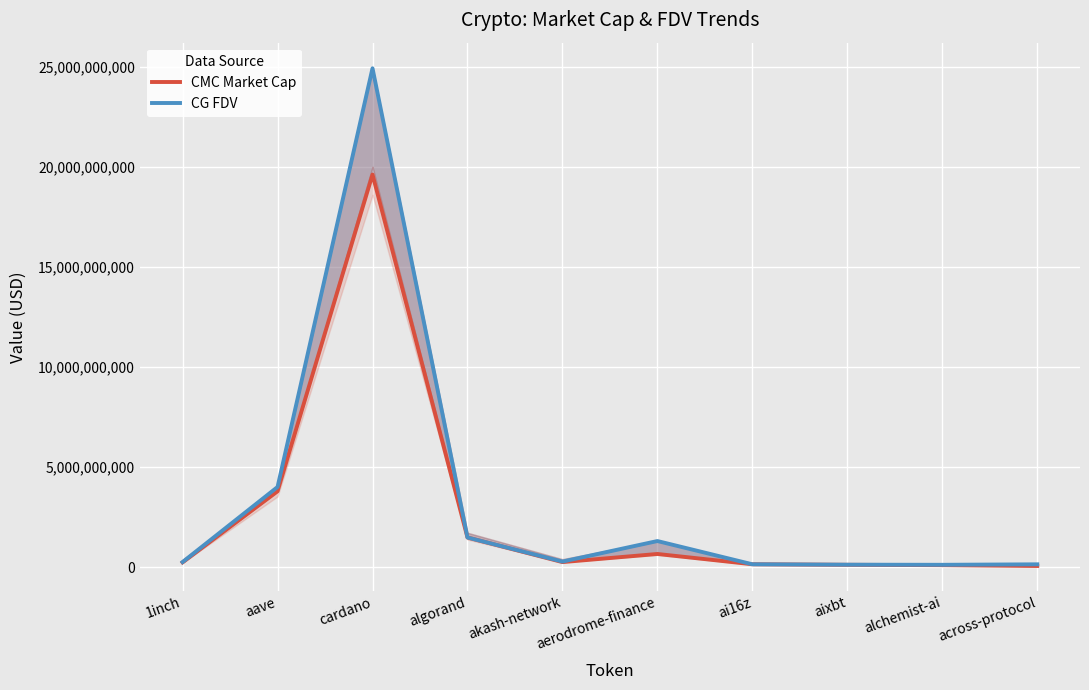

How many interior local peaks does the CG FDV series have?

2